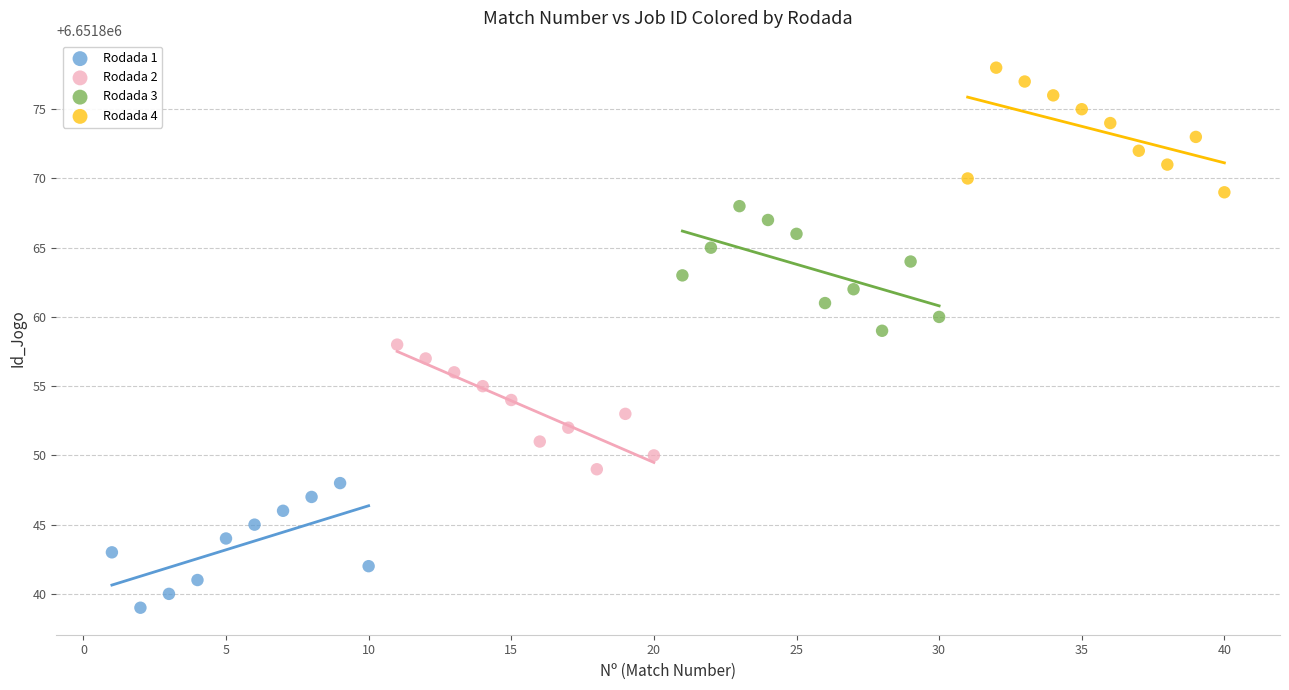

Which series contains the highest Y value?

Rodada 4